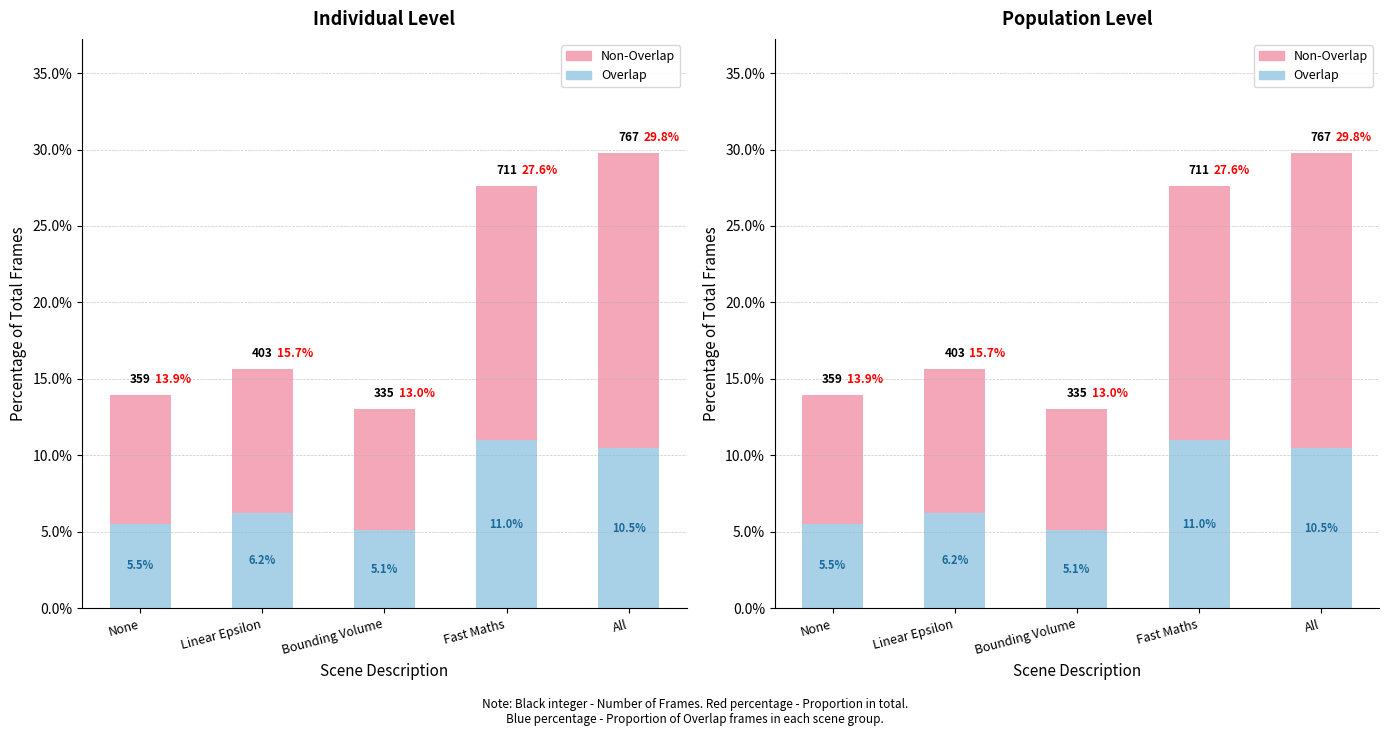

What position from the right is Linear Epsilon?

4